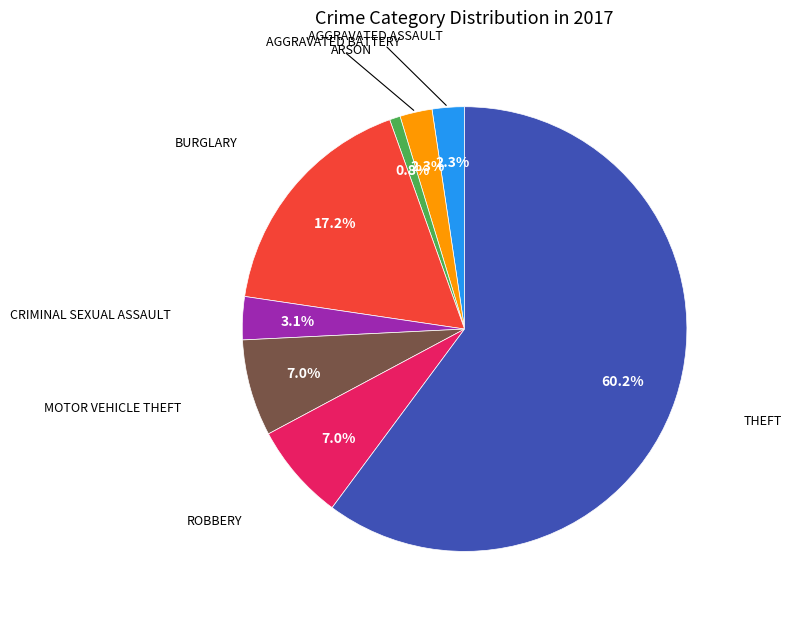

Is there a majority slice in this chart?

Yes